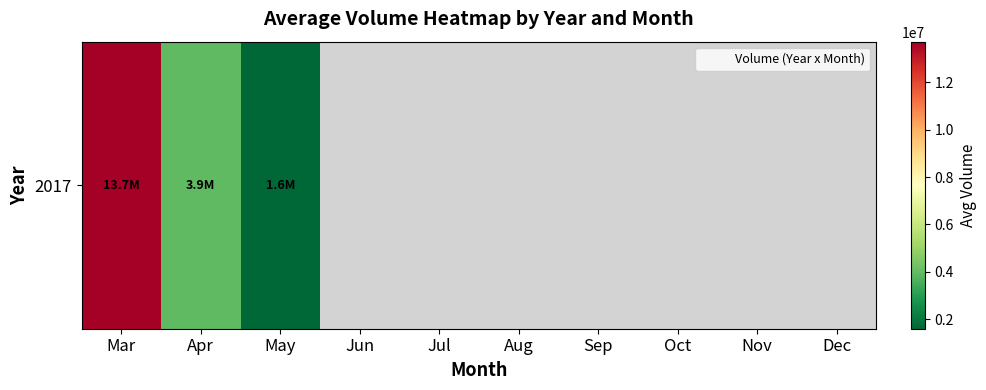

At which category does the chart reach its minimum across all series?

May